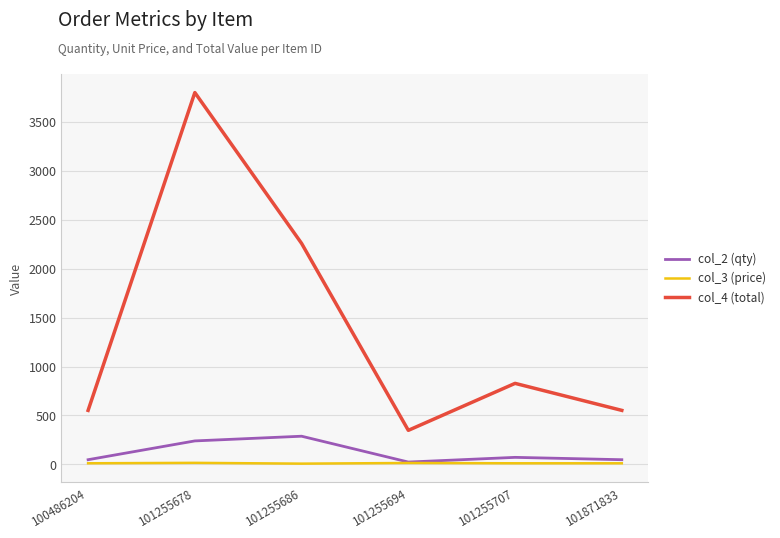

Is the value of col_3 (price) at 101871833 greater than the value of col_4 (total) at 101871833?

No